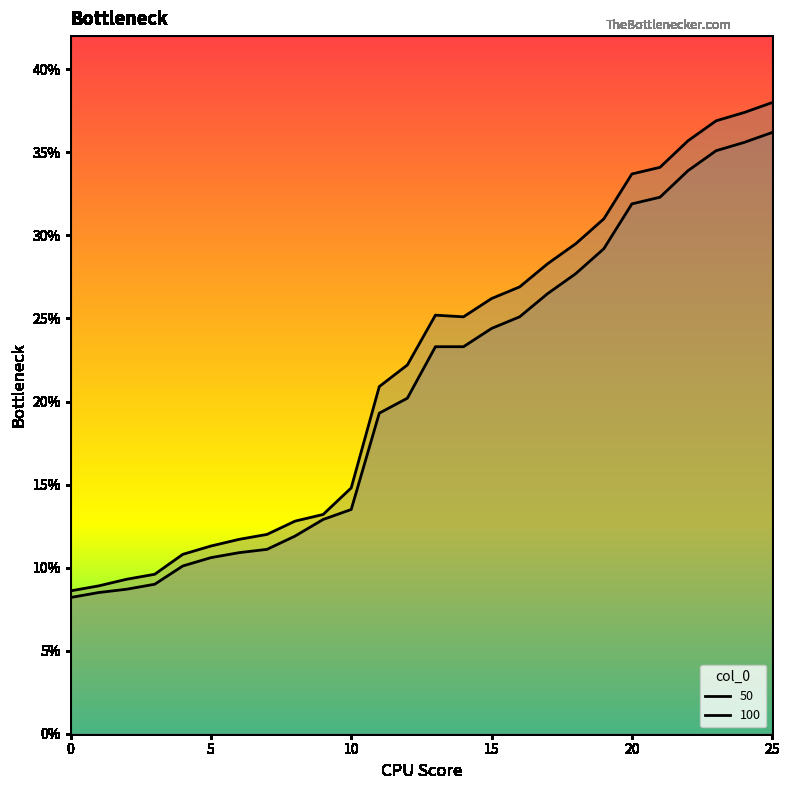

How many categories are shown in the chart?

26